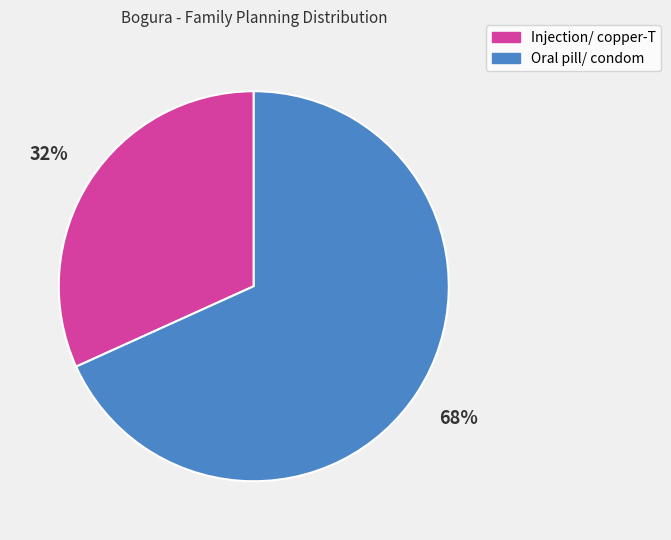

What is the majority slice?

Oral pill/ condom